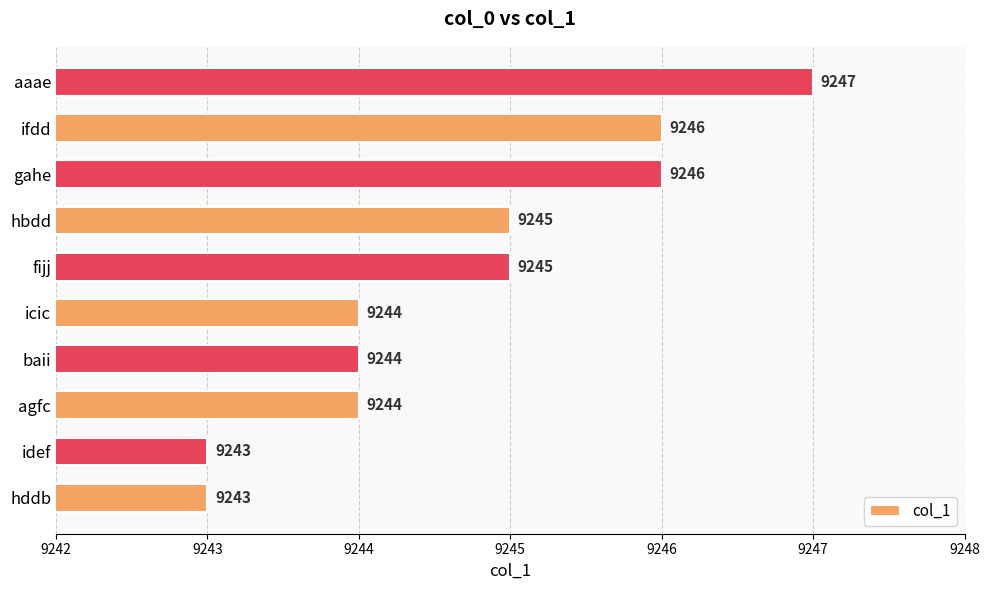

What is the sum of the values at hbdd and gahe?

18491